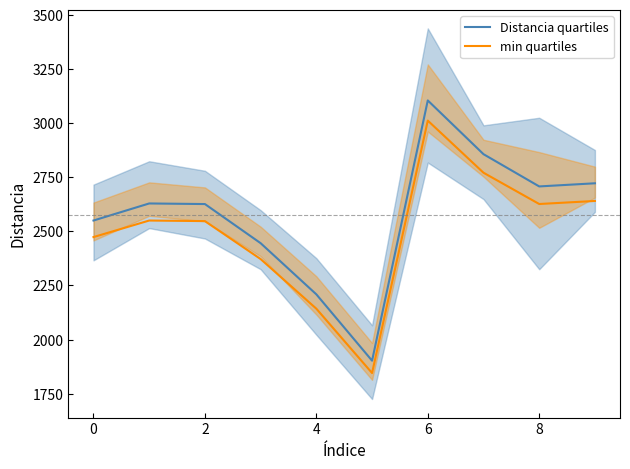

What is the maximum value for min quartiles?

3011.9